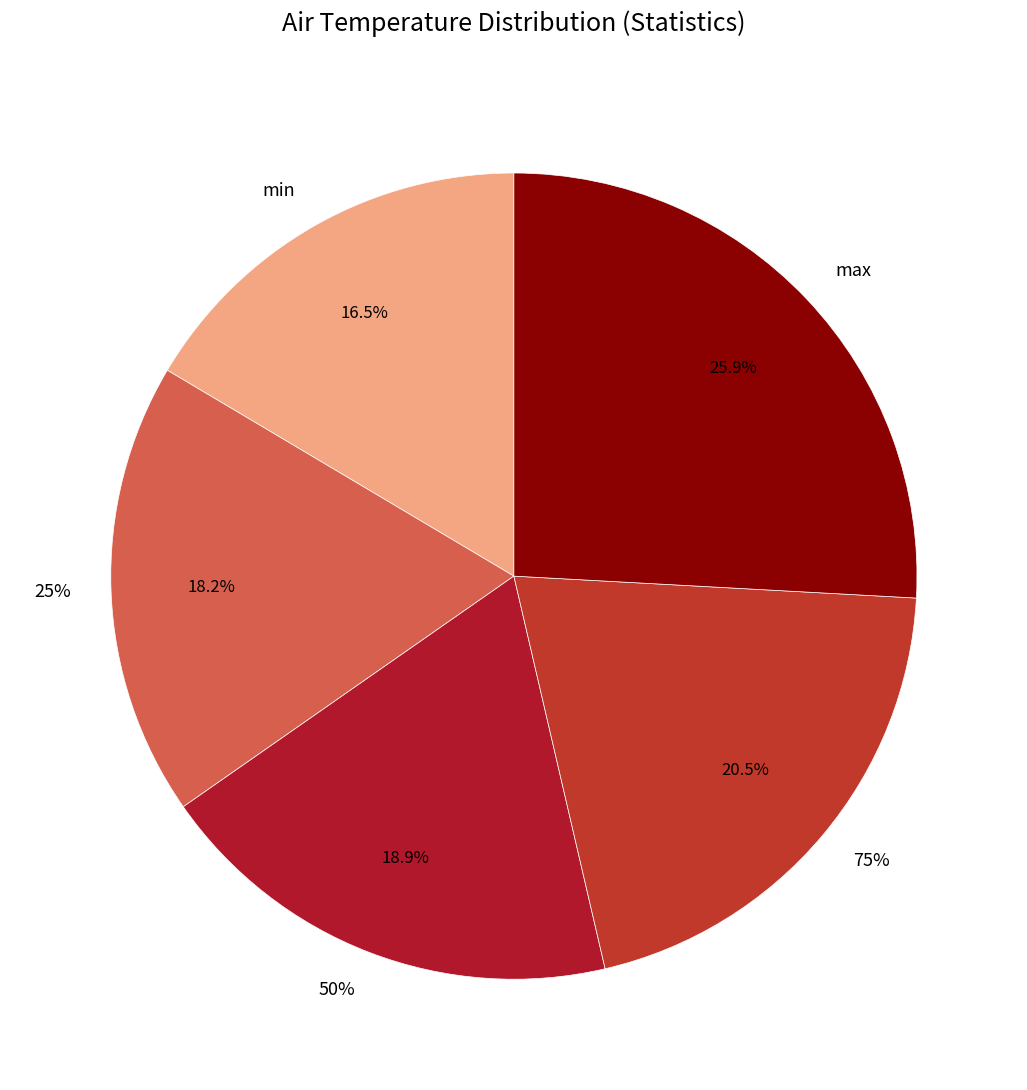

True or false: 50% accounts for 19% of the total.

True